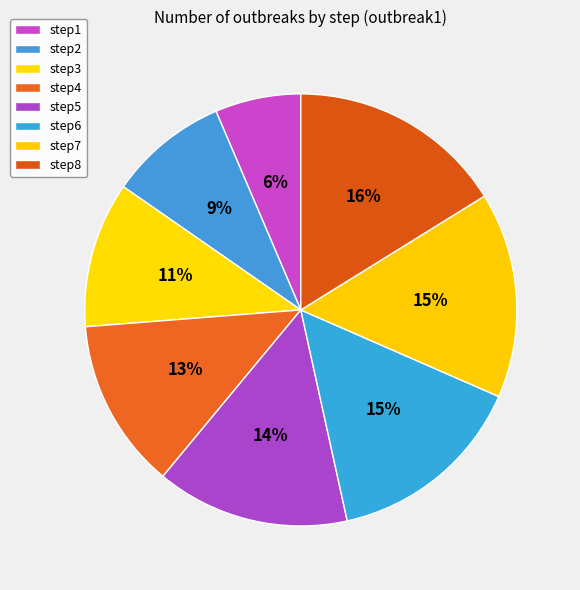

To the nearest percent, what is the combined percentage of step2 and step8?

25%